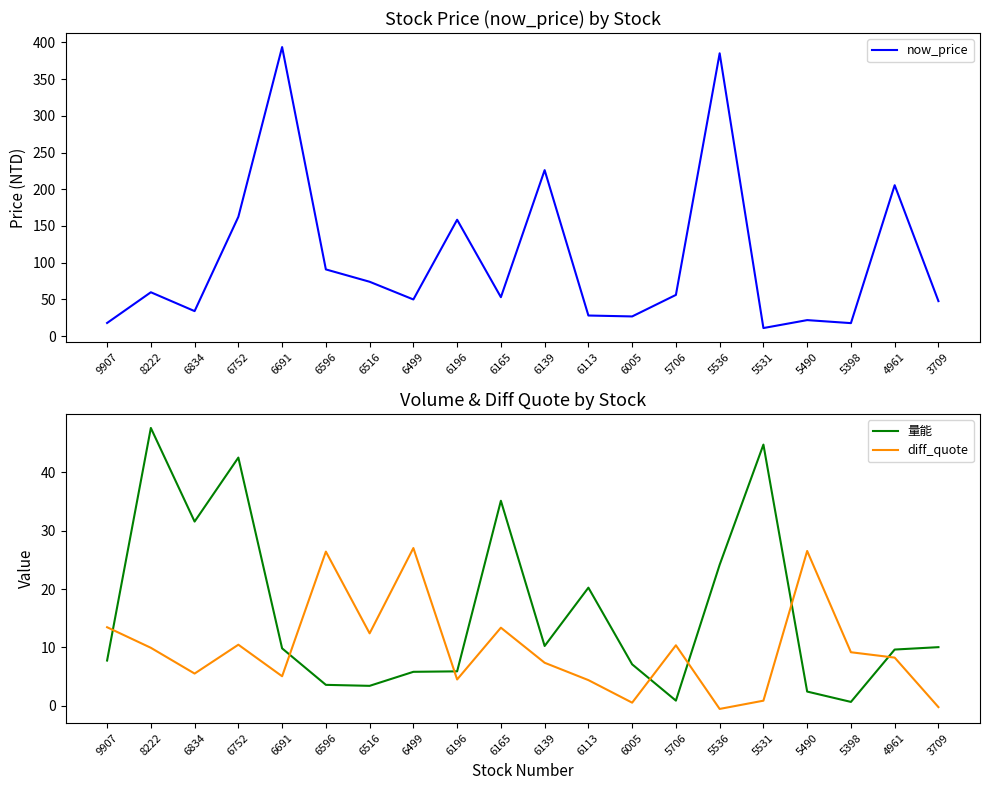

At how many categories does at least one series exceed 312?

2